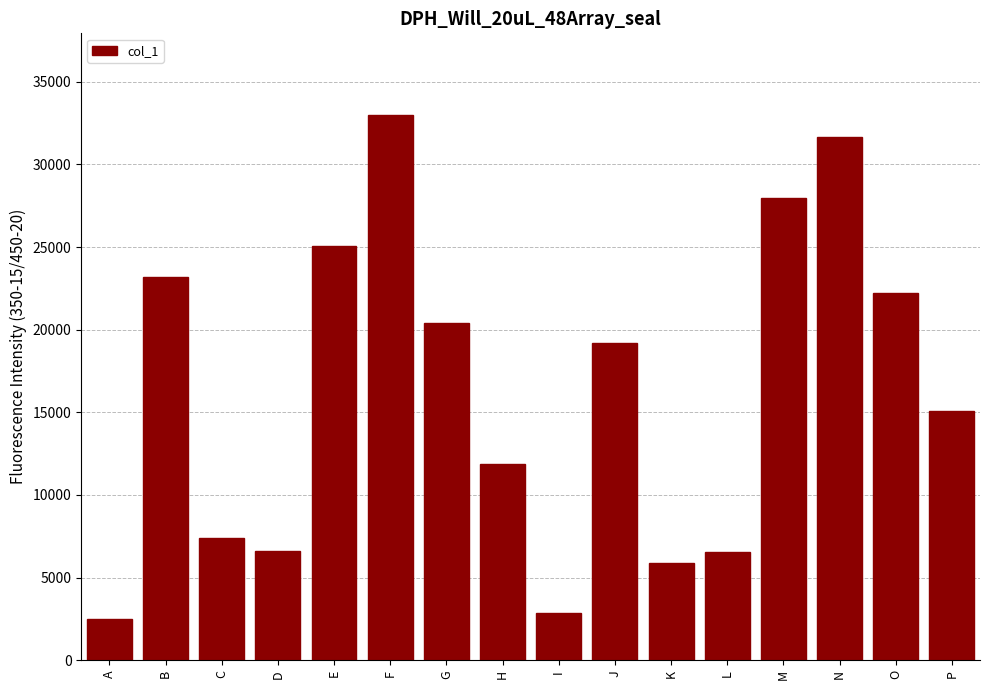

The value at F is 14141. True or false?

False